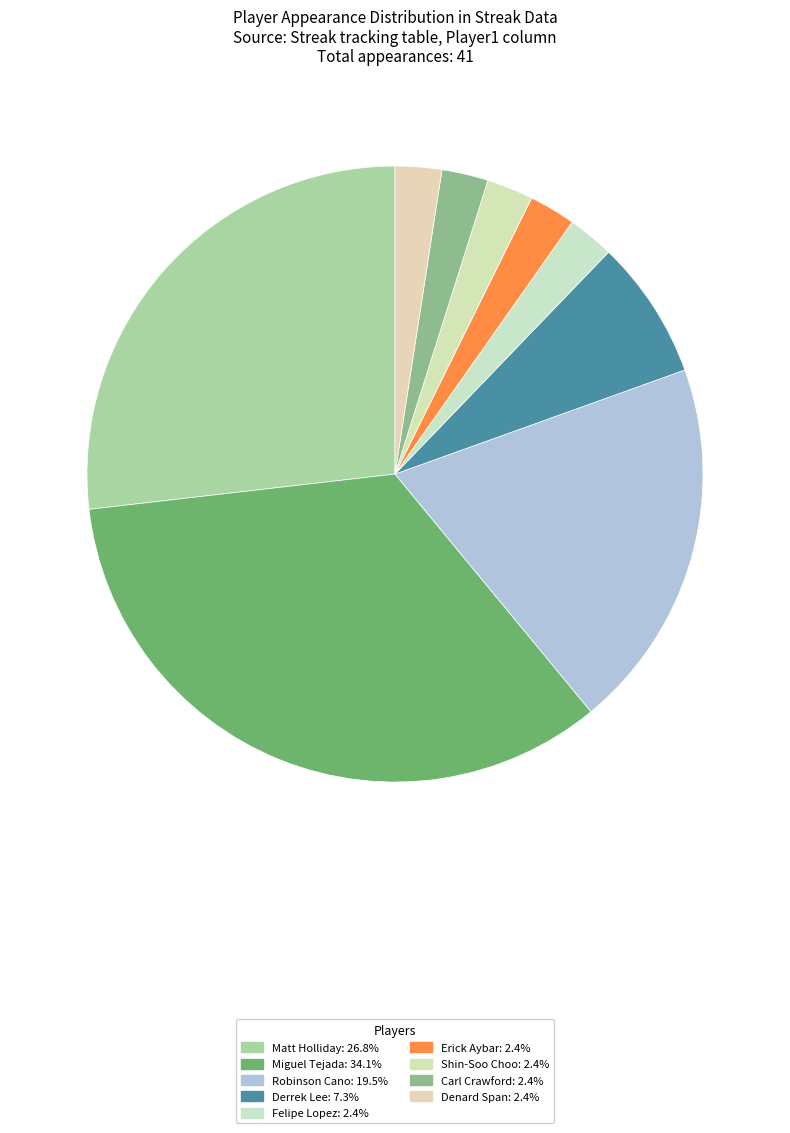

How many segments does this pie chart have?

9